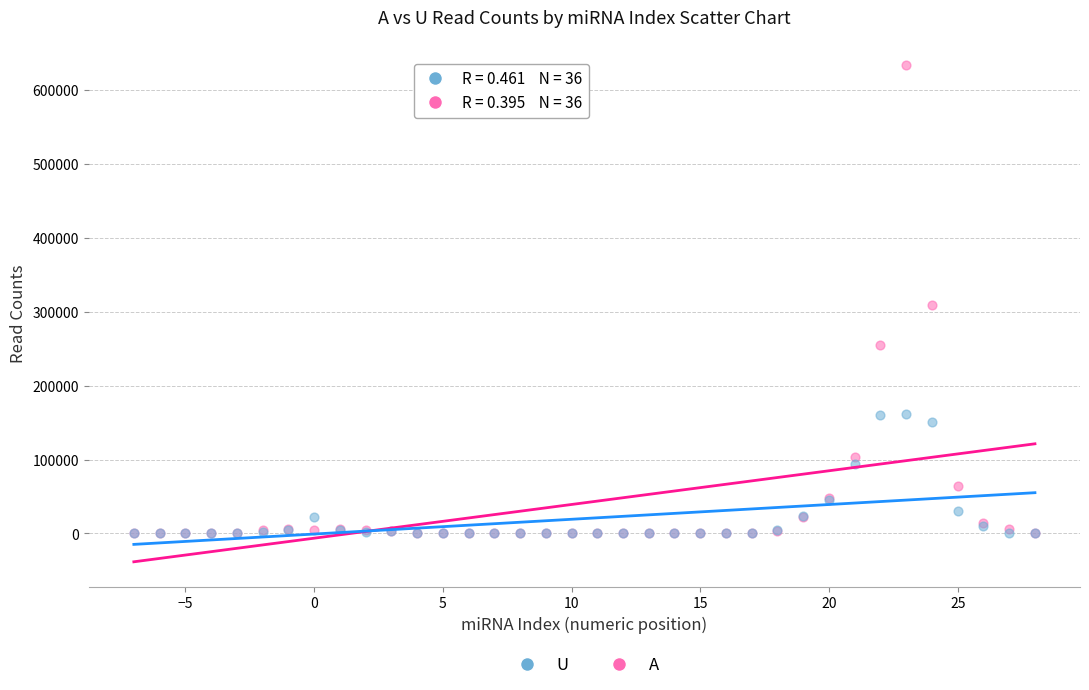

What are all the series names shown in the legend?

U, A